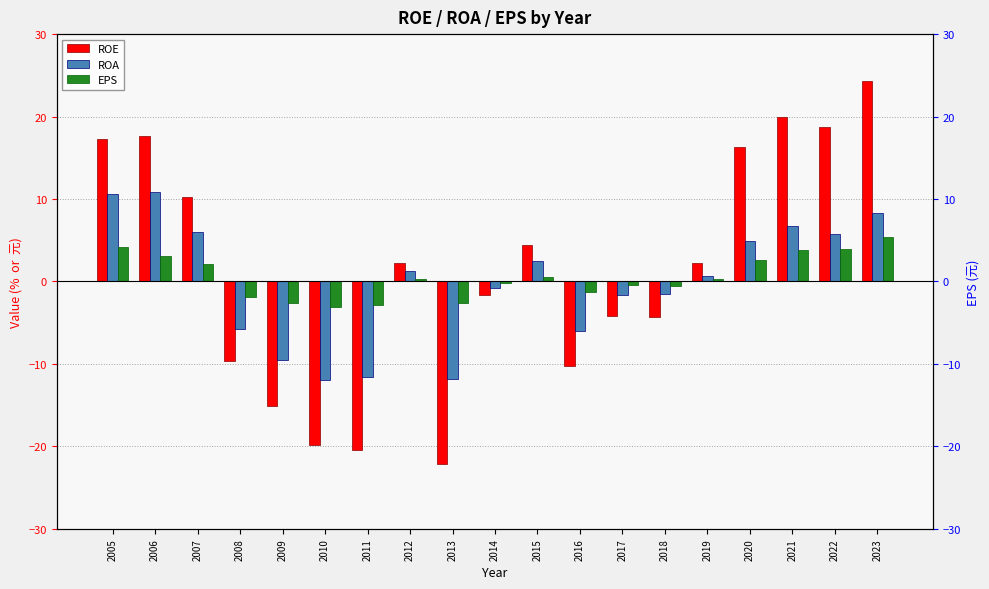

At which label does ROE reach its minimum?

2013